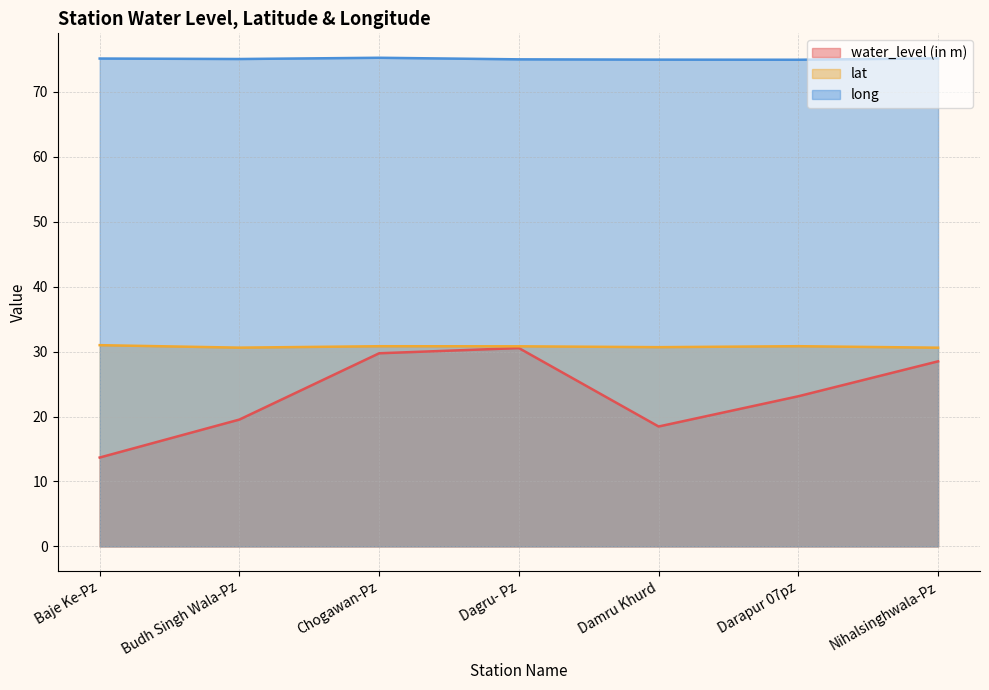

How many lines are shown in the chart?

3